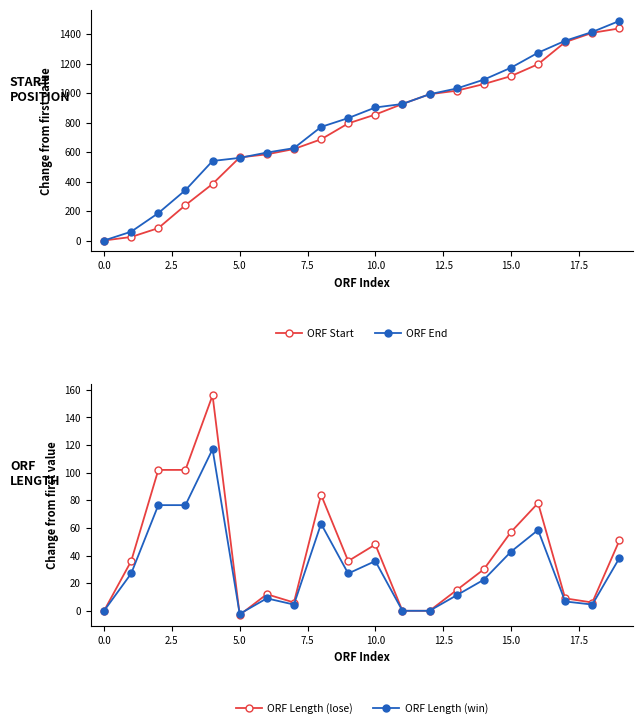

What is the maximum value for ORF End?

1491